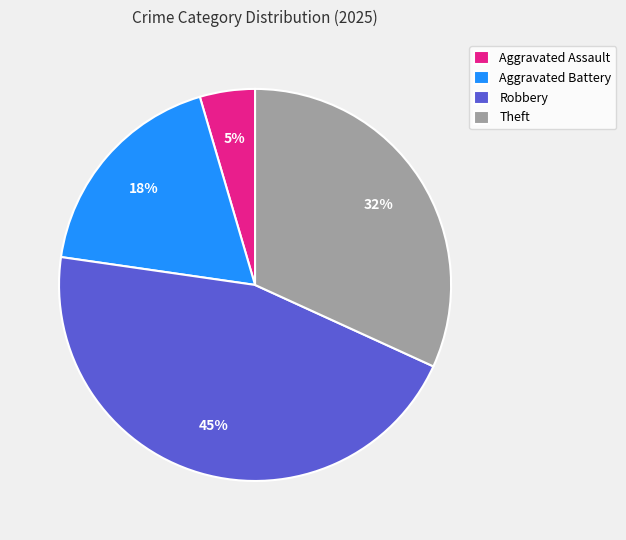

The Aggravated Battery slice represents 18% of the pie. True or false?

True